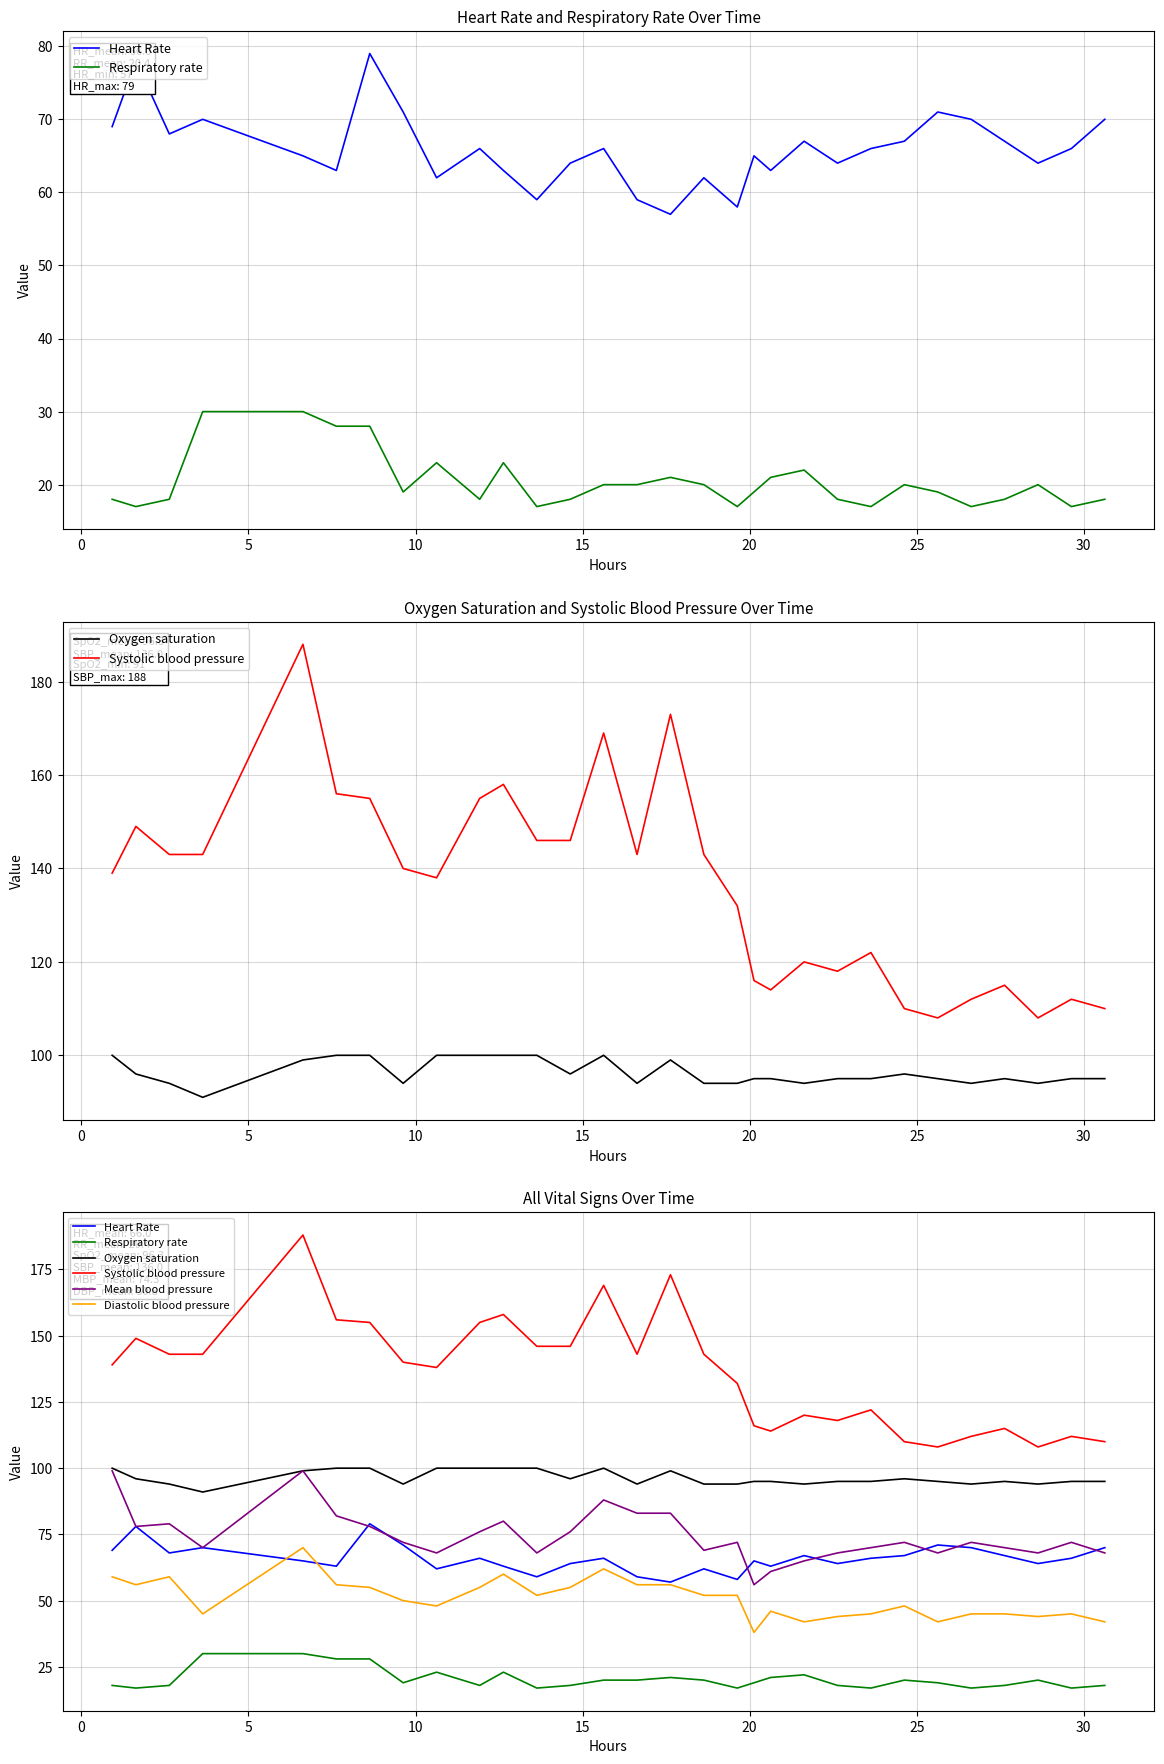

List the series in order of their peak value, lowest first.

Respiratory rate, Diastolic blood pressure, Heart Rate, Mean blood pressure, Oxygen saturation, Systolic blood pressure